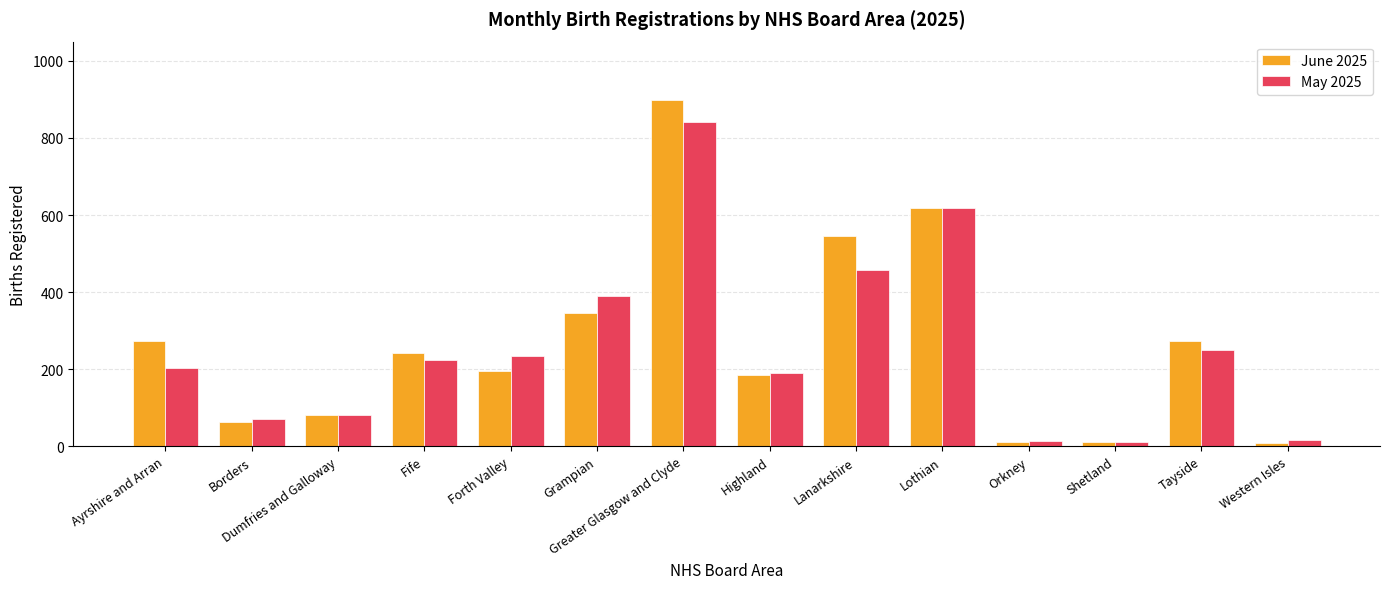

How many data points does each series have?

14